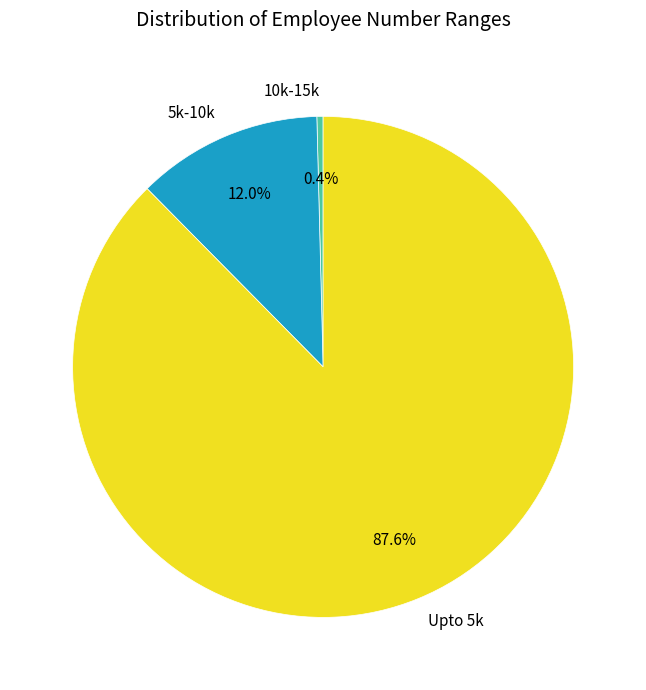

Is it true that Upto 5k is 88% of the pie?

True